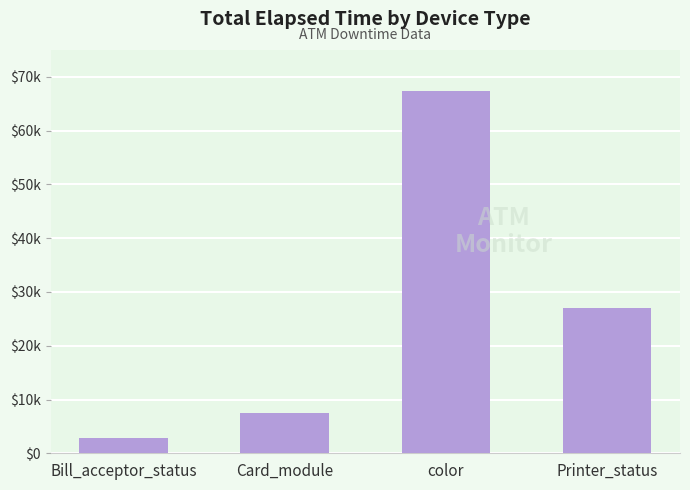

Are the bars horizontal?

No